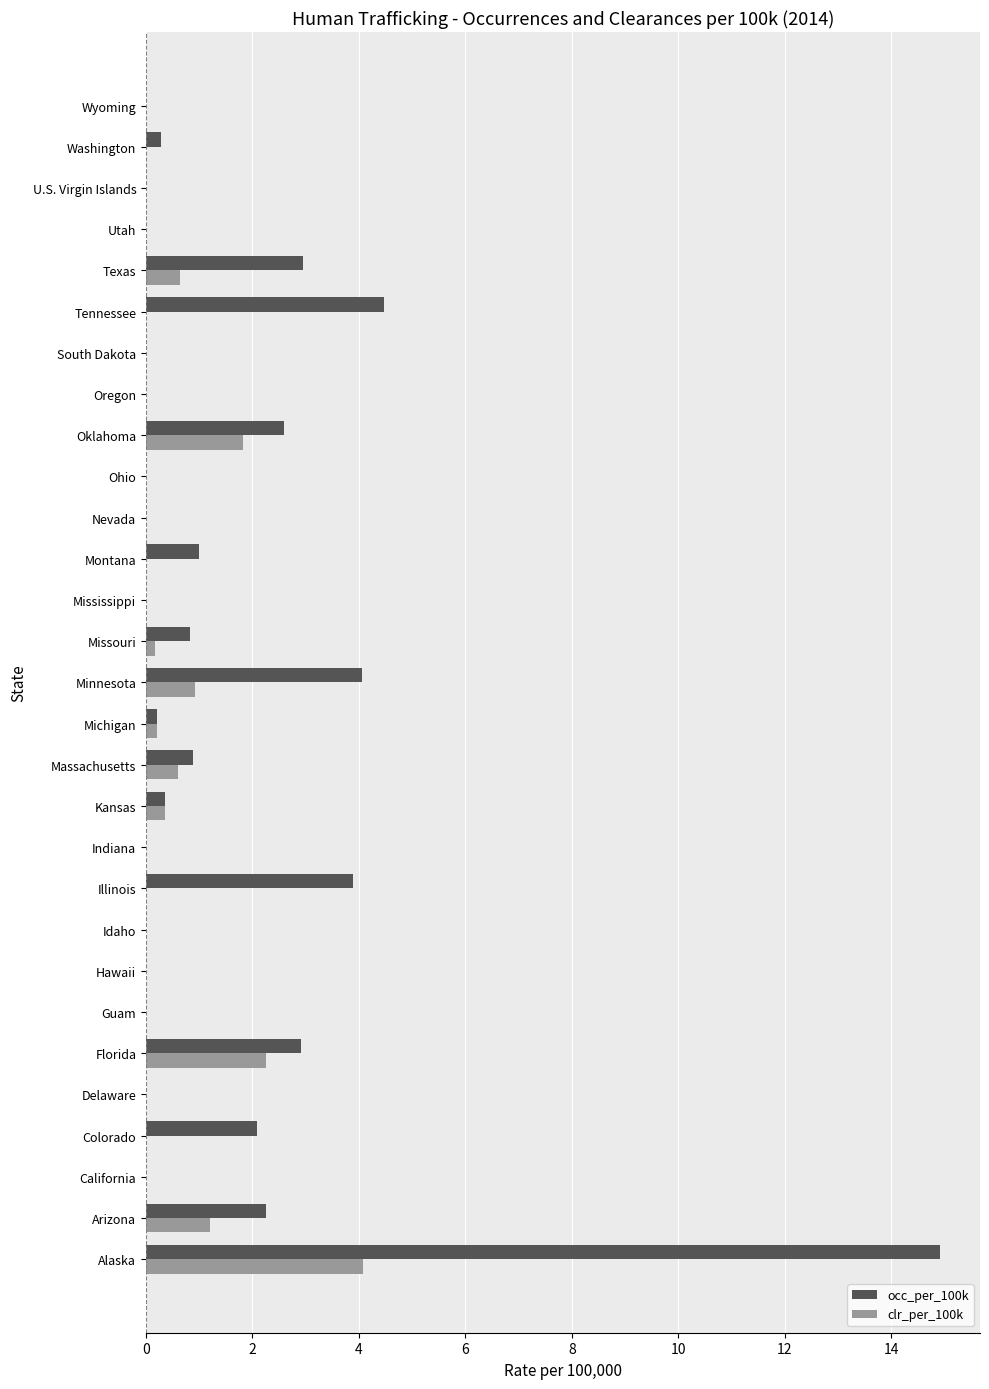

Where is occ_per_100k nearest to the value 7?

Tennessee